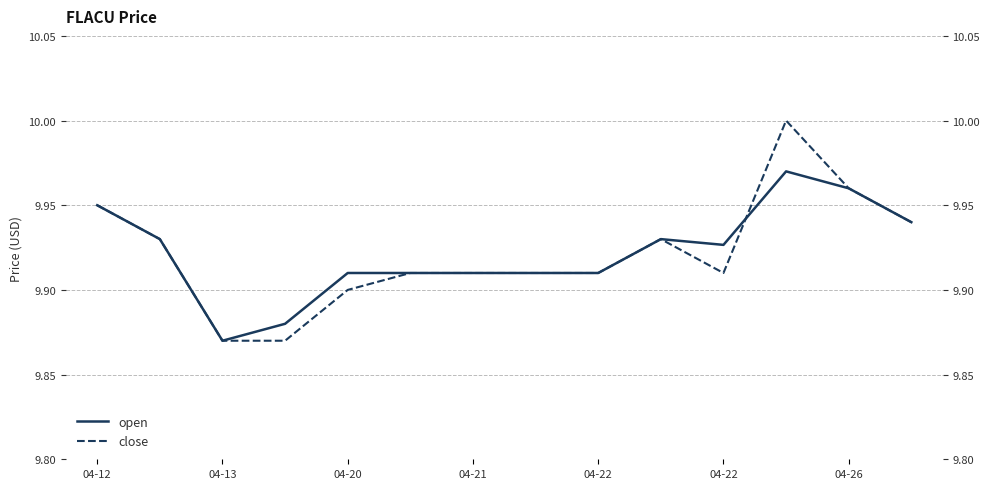

True or false: open has more than 0 interior local peaks.

True